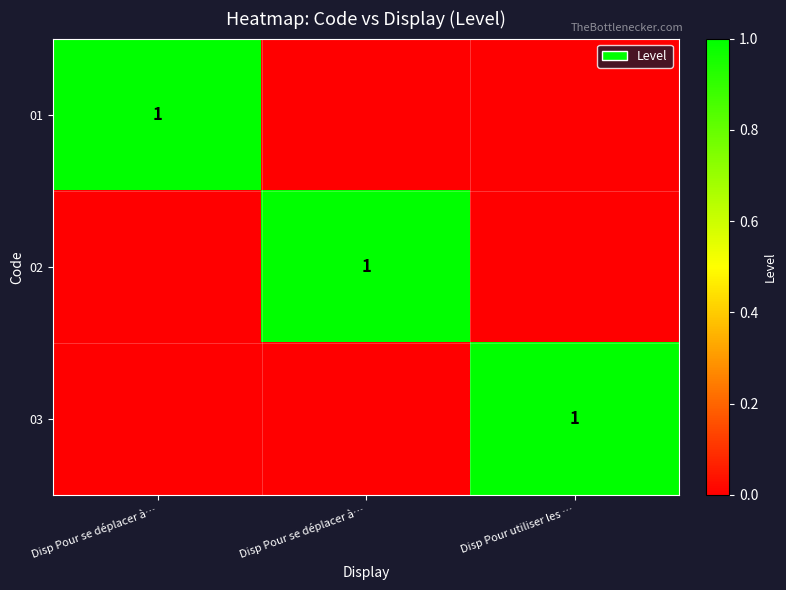

Is it true that 01 equals 1 at Disp Pour se déplacer à…?

False